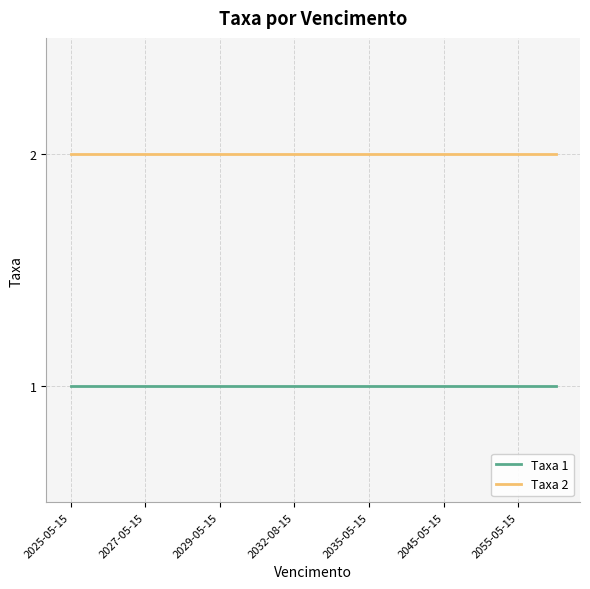

Rank the series by their average value, from lowest to highest.

Taxa 1, Taxa 2